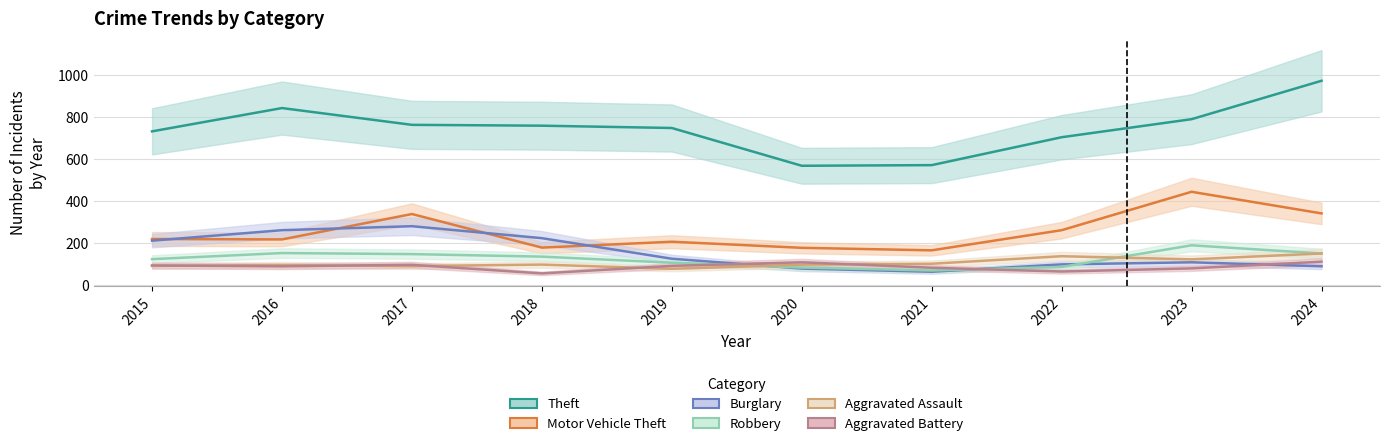

Where does the Burglary series first go above 126?

2015